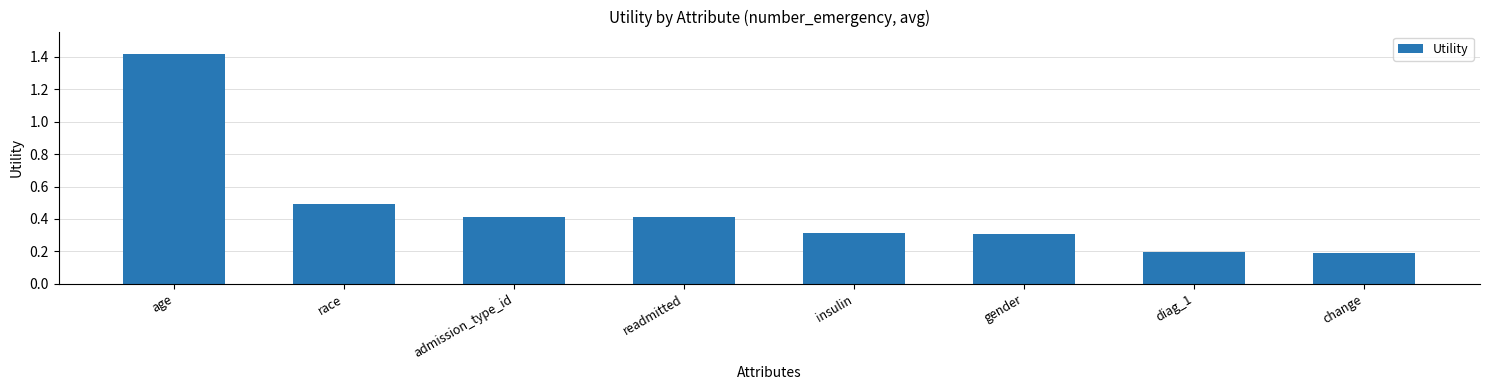

Which category has the highest value across all series?

age